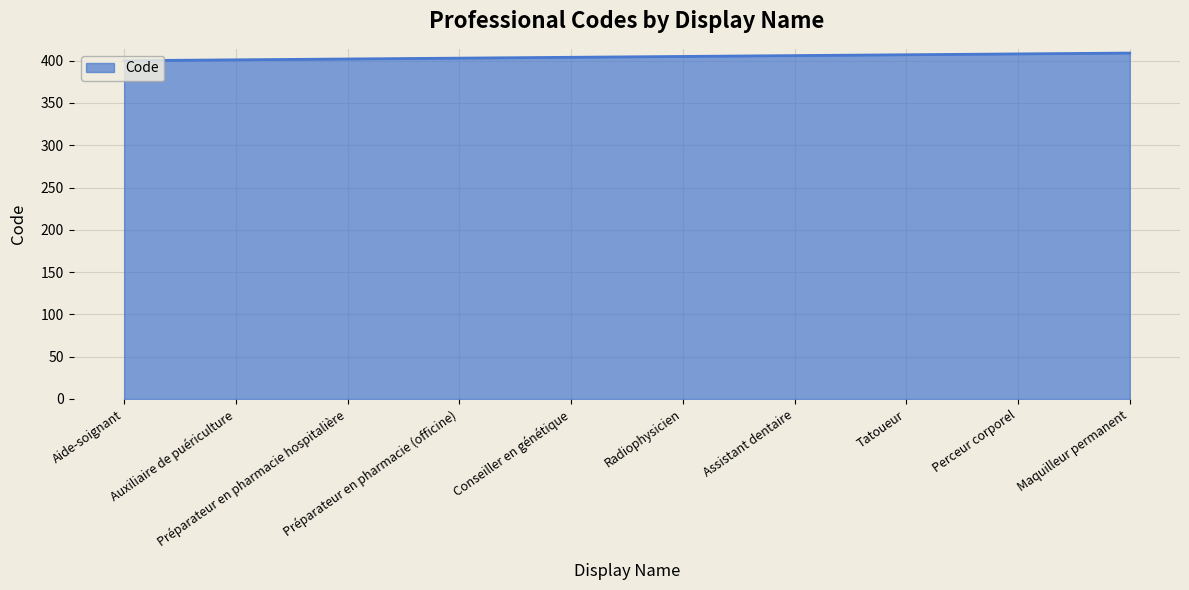

Does the chart have visible grid lines?

Yes